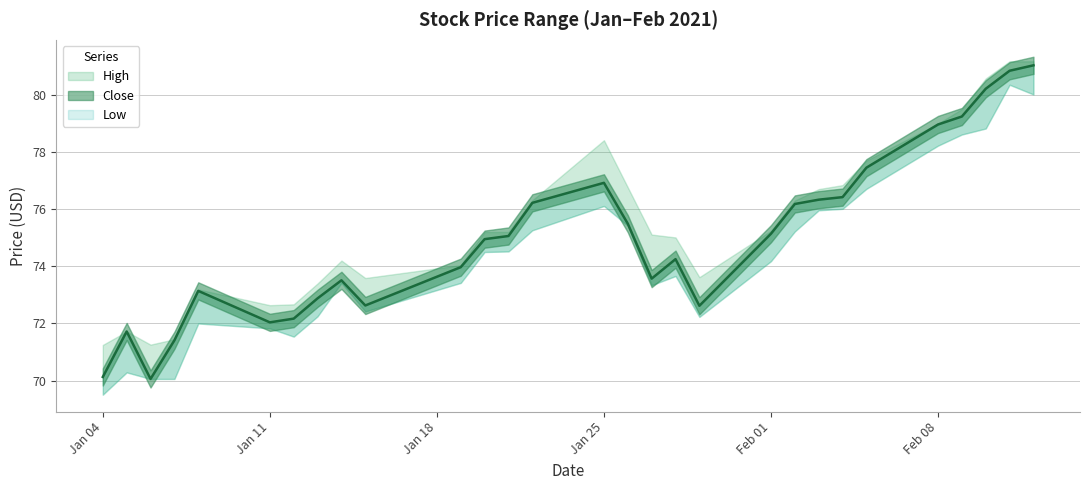

How many interior local valleys does the High series have?

4